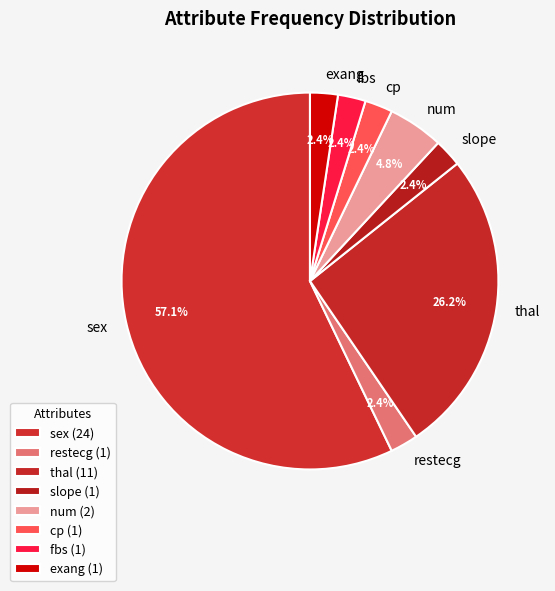

To the nearest percent, what is the difference between the largest and smallest slice percentages?

55%